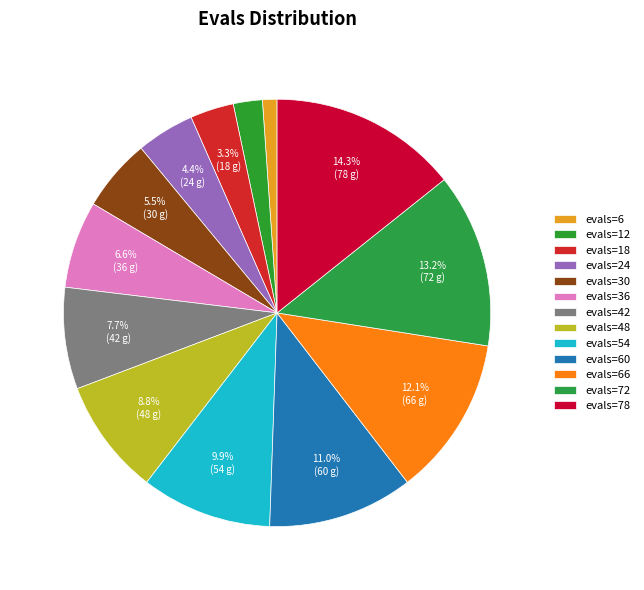

What percentage do evals=54 and evals=30 together represent?

15.4%